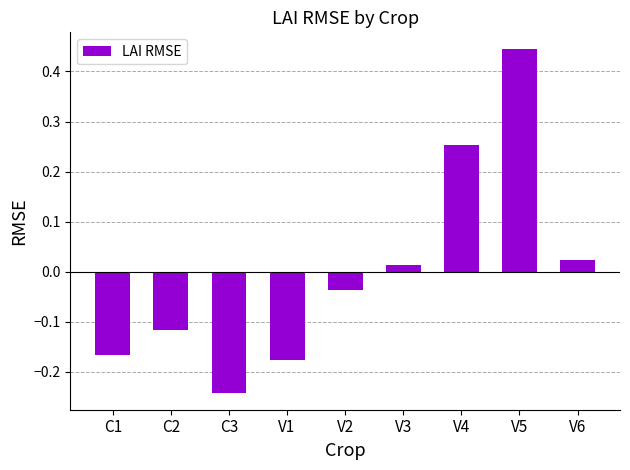

How many values exceed 0?

4